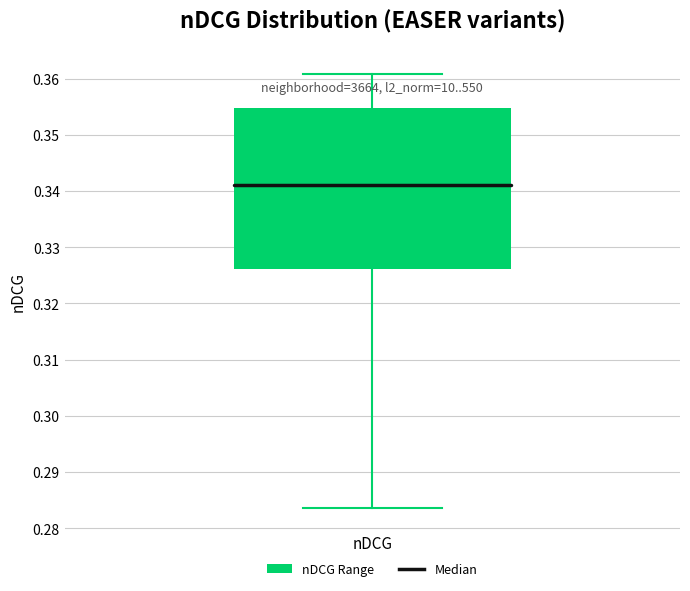

Read this box plot against the y-axis: the position of the median line, the range covered by the box, and the ends of both whiskers. The values are not printed on the chart, so give them approximately, as read against the axis.

median 0.341, box 0.326 to 0.355, whiskers 0.284 to 0.361